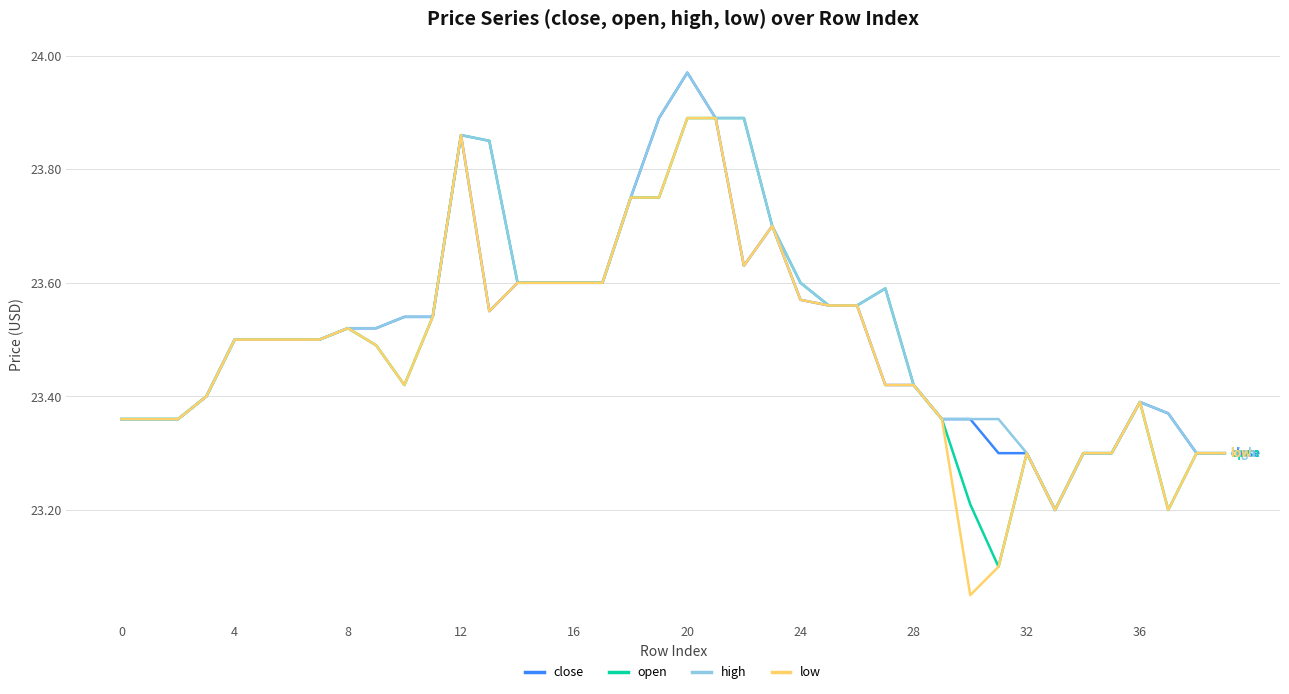

Count the number of categories in the chart.

40